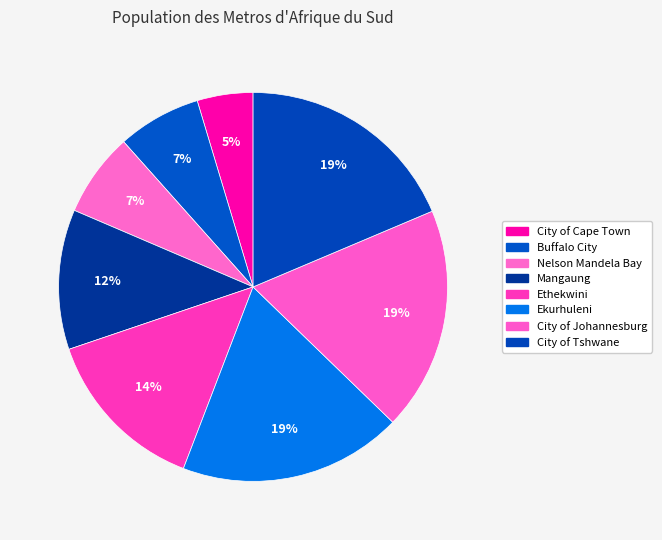

How many segments does this pie chart have?

8